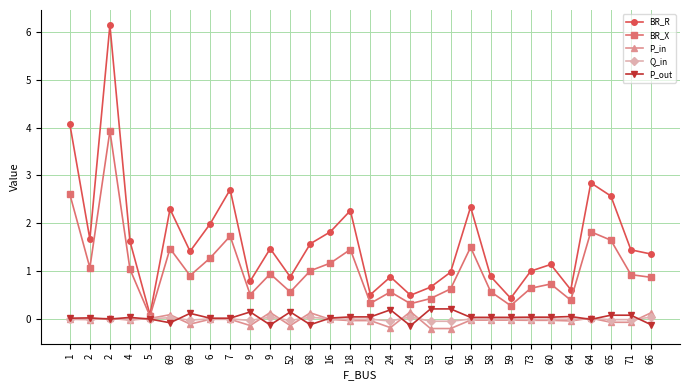

At which category does P_in reach its first local valley?

2